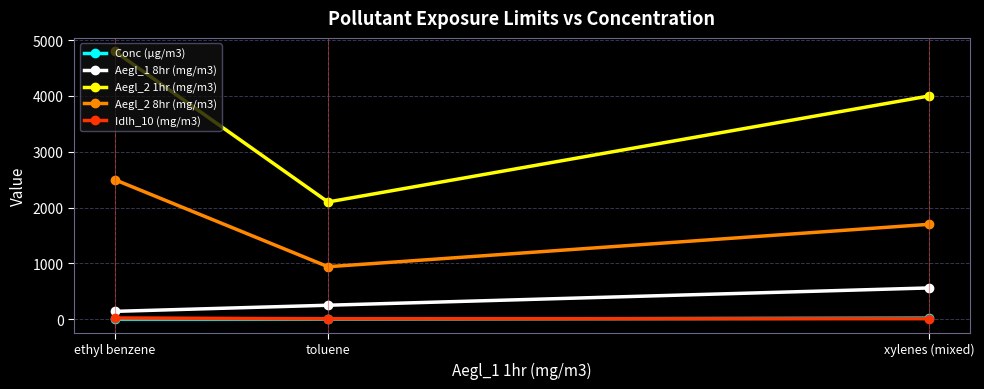

What is the label of the 2nd point from the left?

toluene